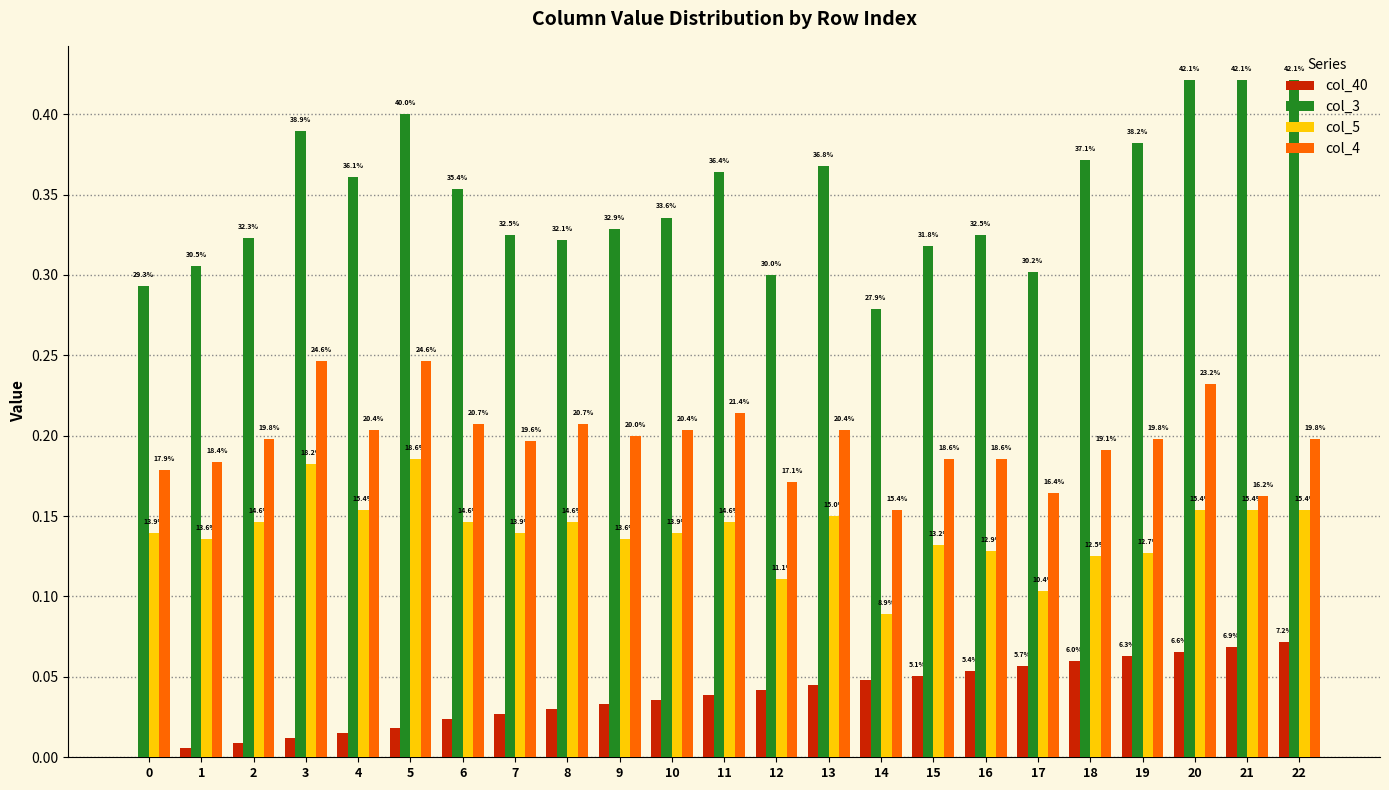

What is the sum of all col_5 values?

3.2